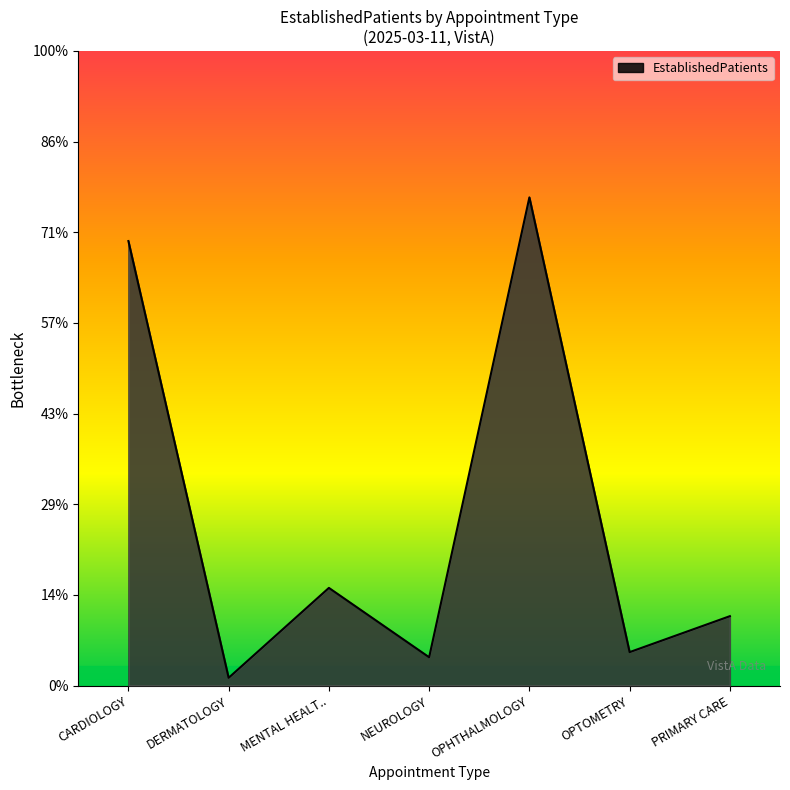

Is this an area chart (filled region under the line)?

Yes